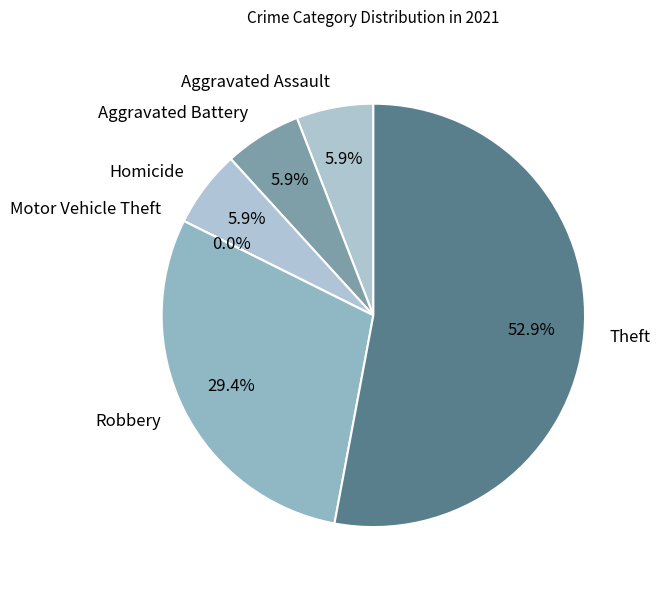

Which category has the biggest portion of the pie?

Theft